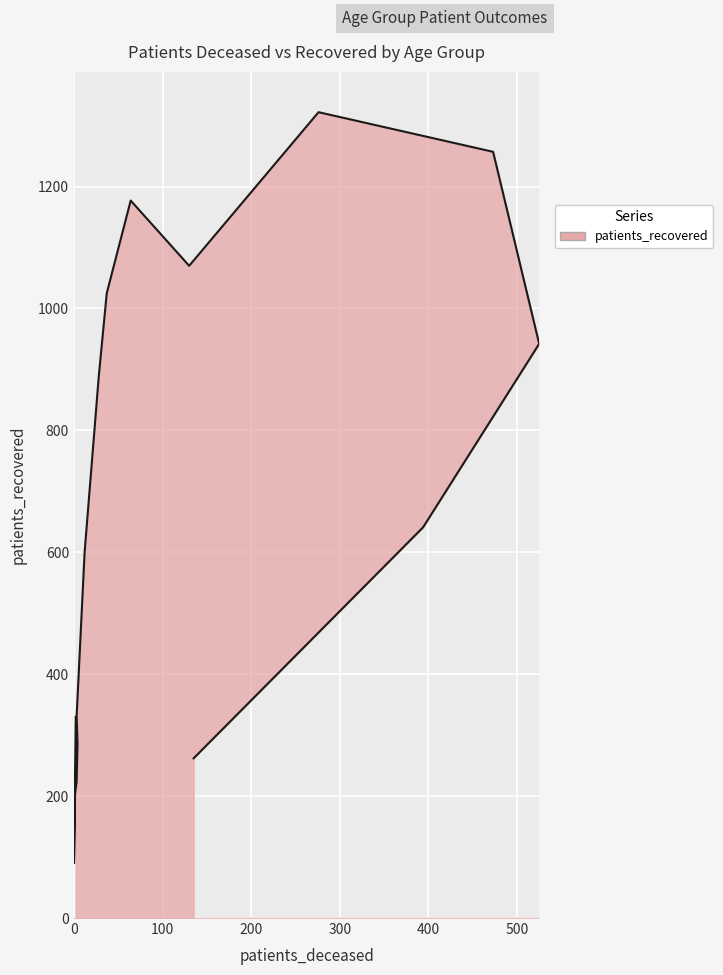

Reading left to right, transcribe all the data shown in this chart.

330	90	201	224	286	331	600	889	1025	1177	1070	1322	1257	942	641	262